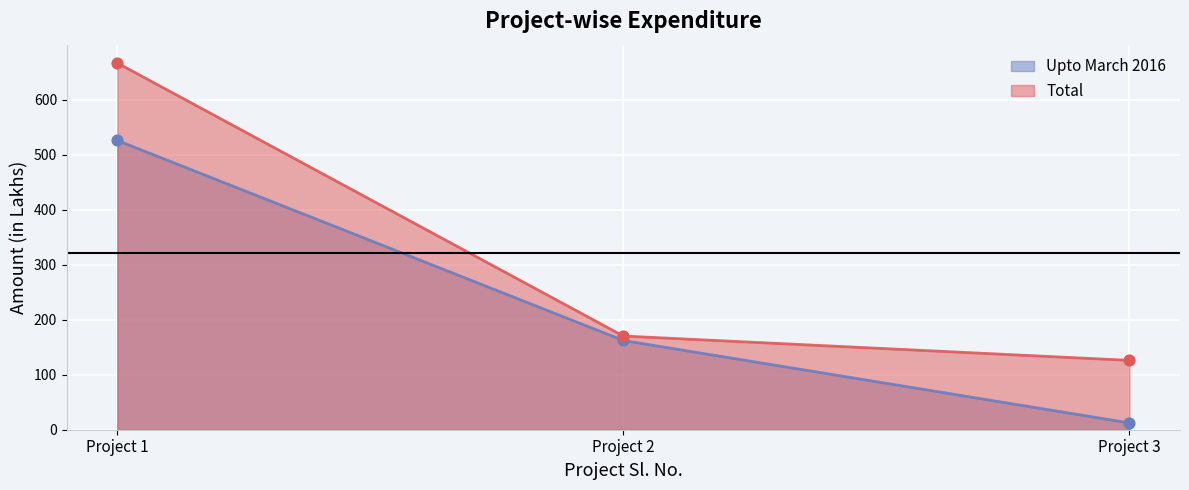

What are all the series names shown in the legend?

Upto March 2016, Total